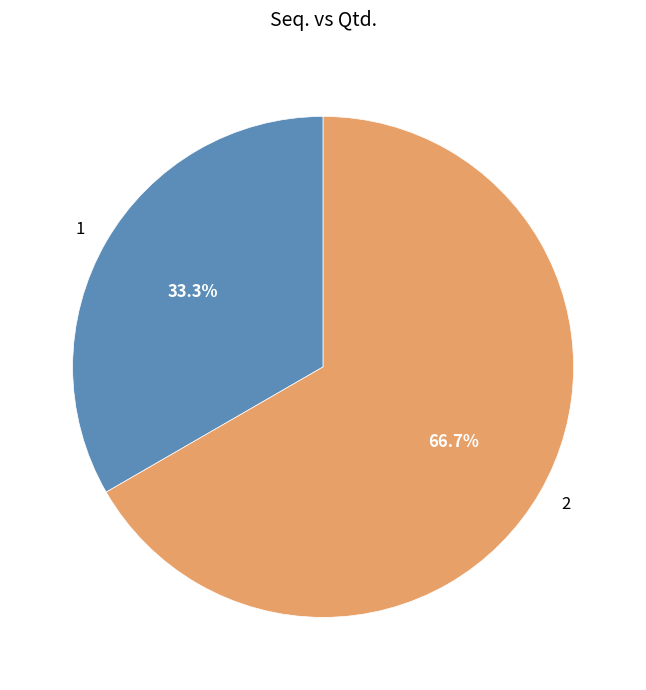

Count the number of slices in the pie.

2